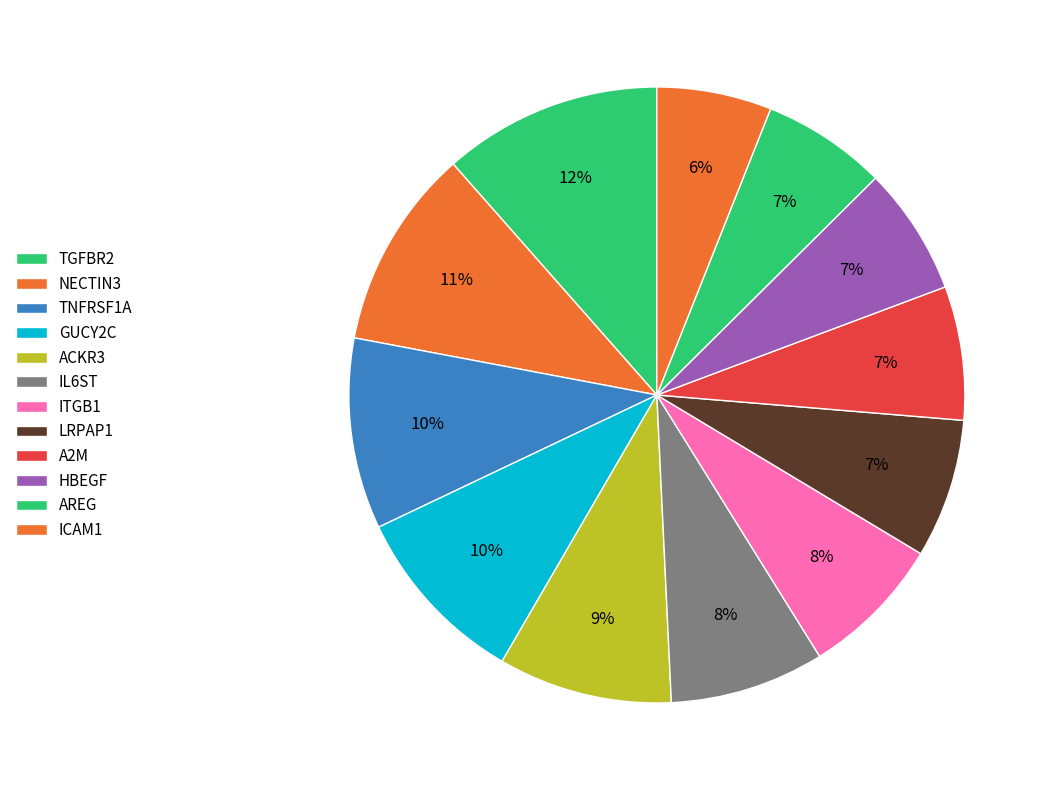

How many slices are in this pie chart?

12